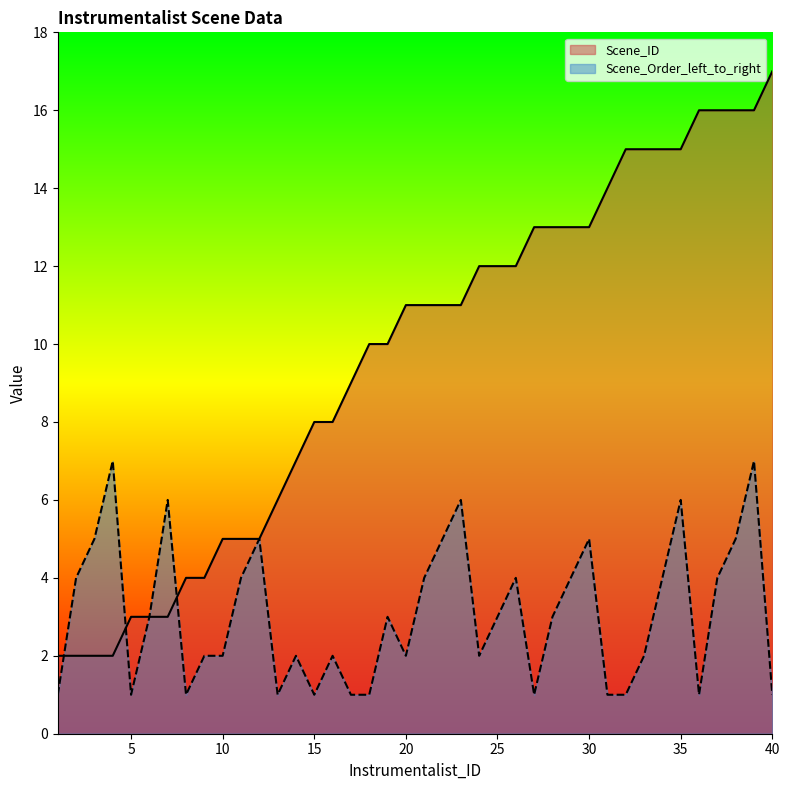

How many values in the Scene_ID series exceed 11?

17